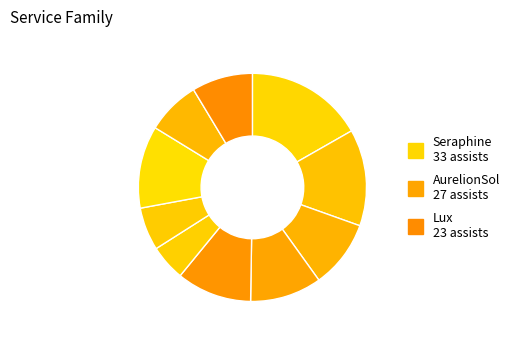

Count the number of slices in the pie.

10